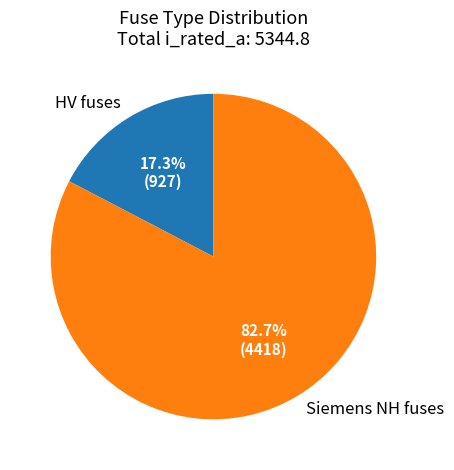

What percentage do HV fuses and Siemens NH fuses together represent?

100.0%